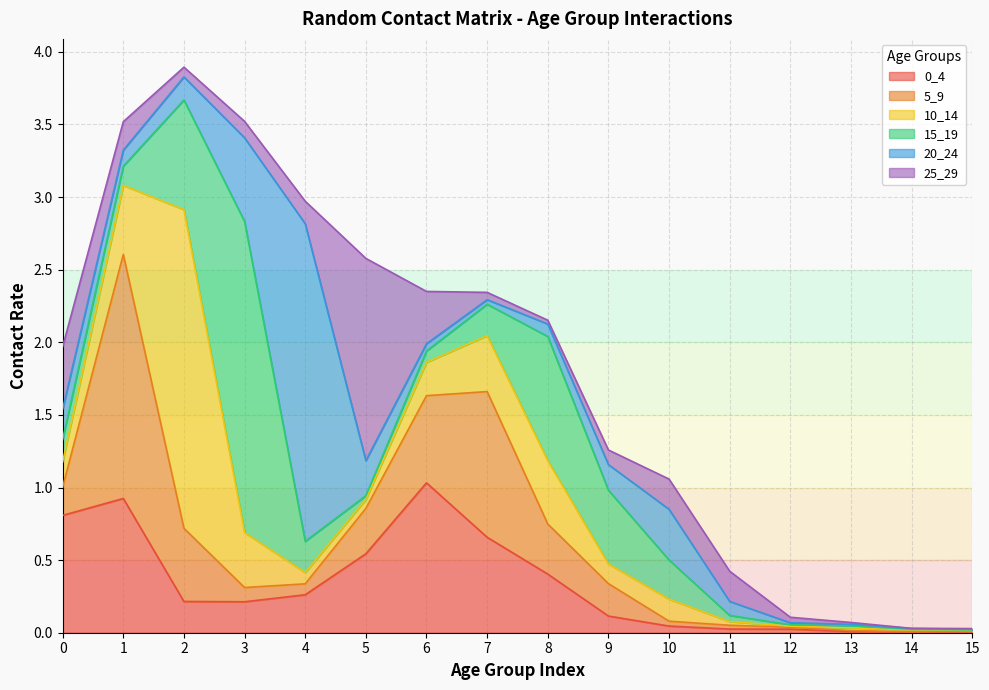

True or false: 15_19 has more than 2 points higher than both neighbors.

True